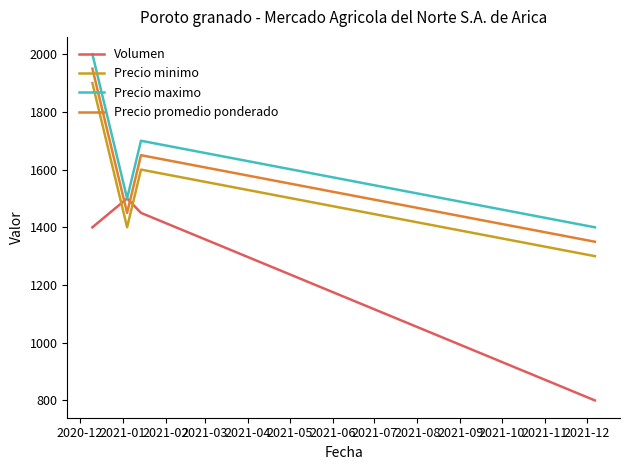

What is the highest value of the Precio maximo series?

2000